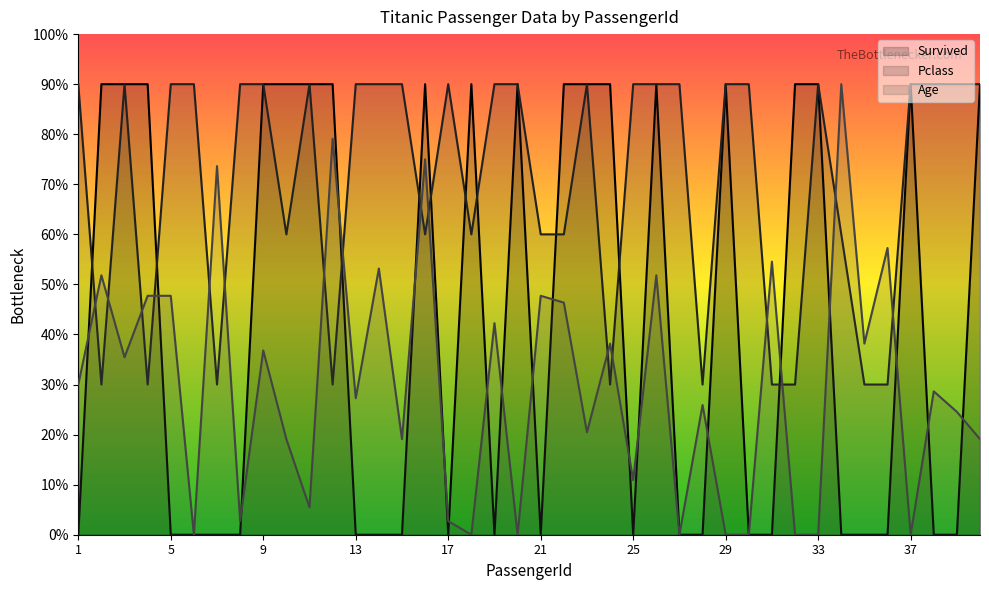

At which label is Age closest to 45?

22